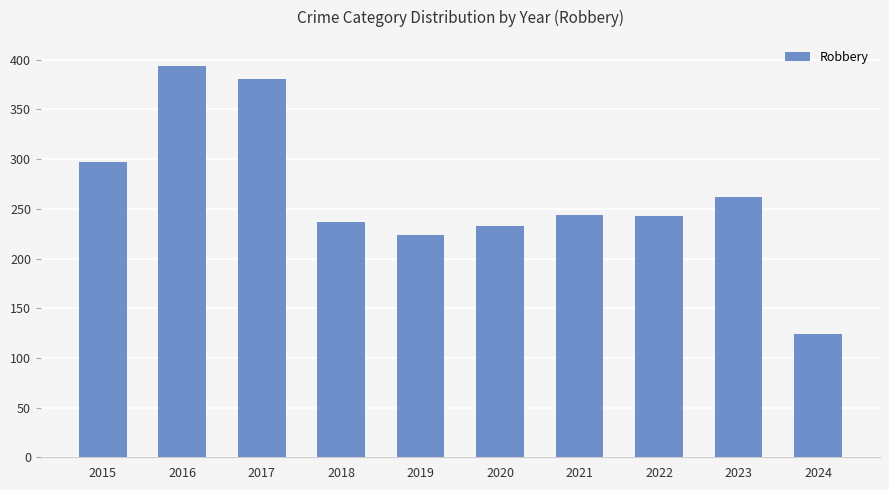

True or false: the data shows 408 at 2015.

False